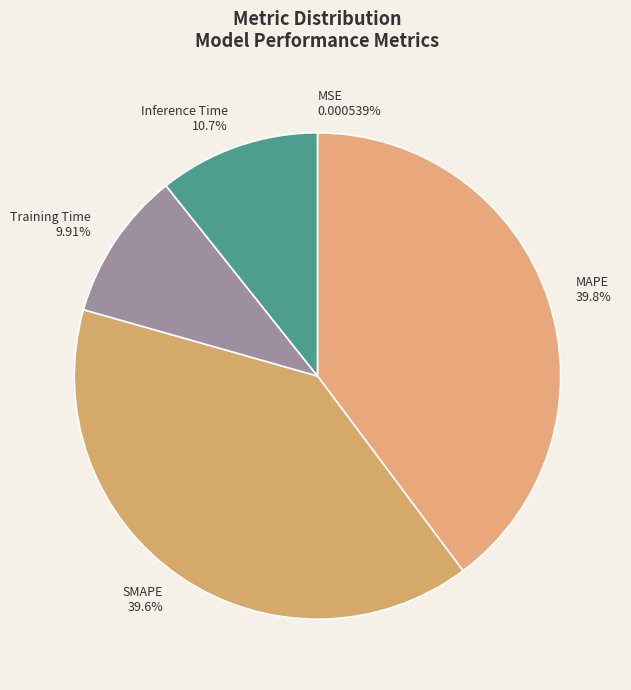

To the nearest percent, what portion does SMAPE represent?

40%